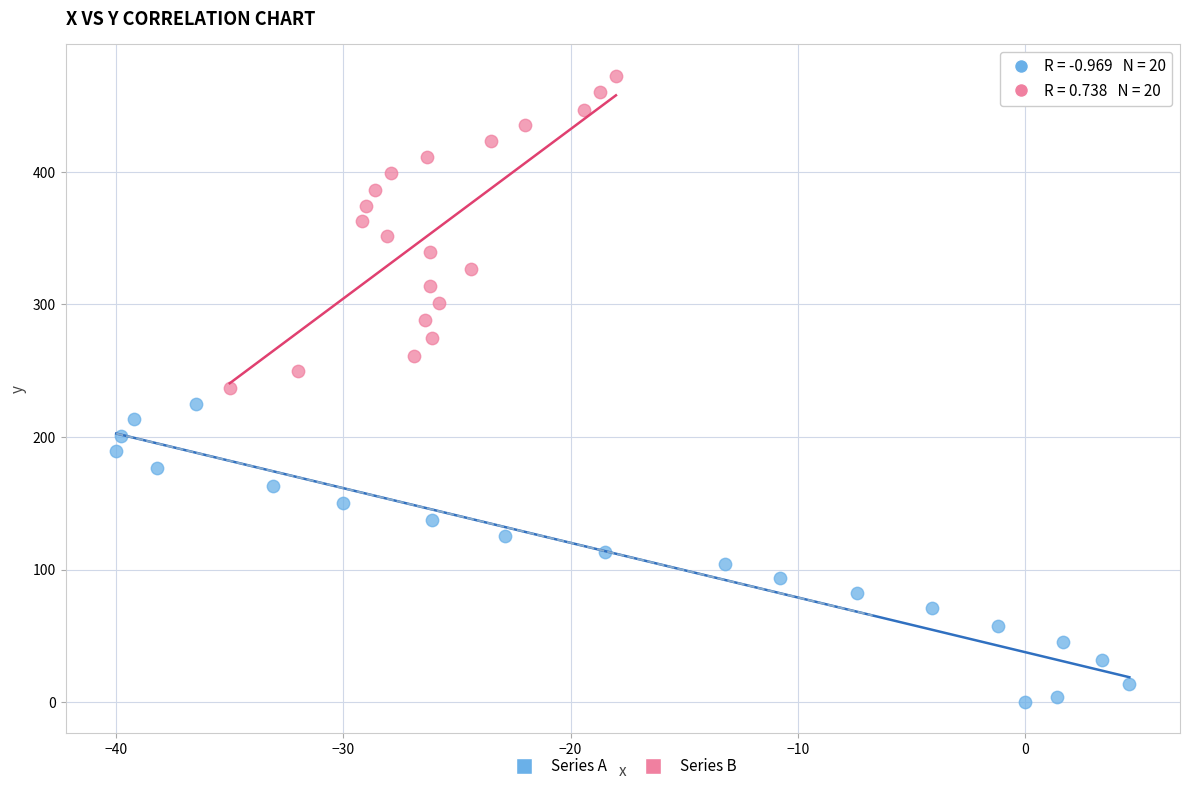

Which series contains the highest Y value?

Series B